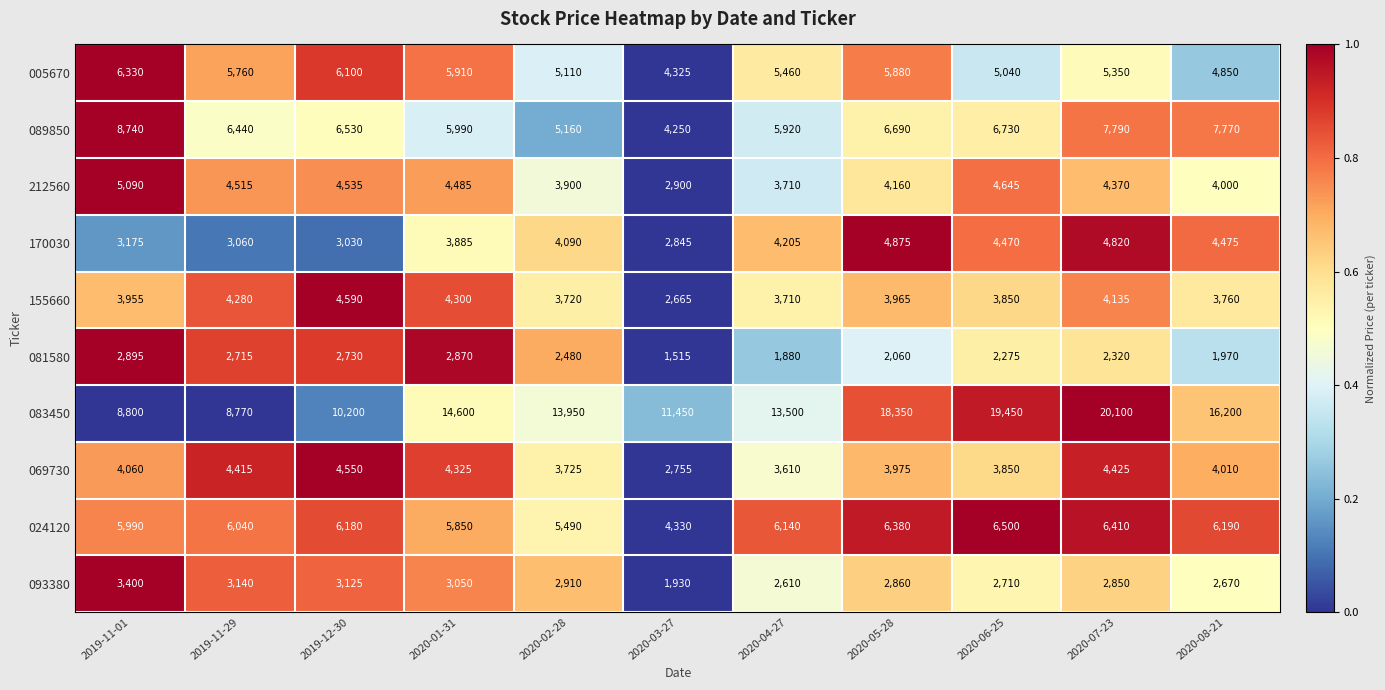

Rank the series by their maximum value, from highest to lowest.

083450, 089850, 024120, 005670, 212560, 170030, 155660, 069730, 093380, 081580